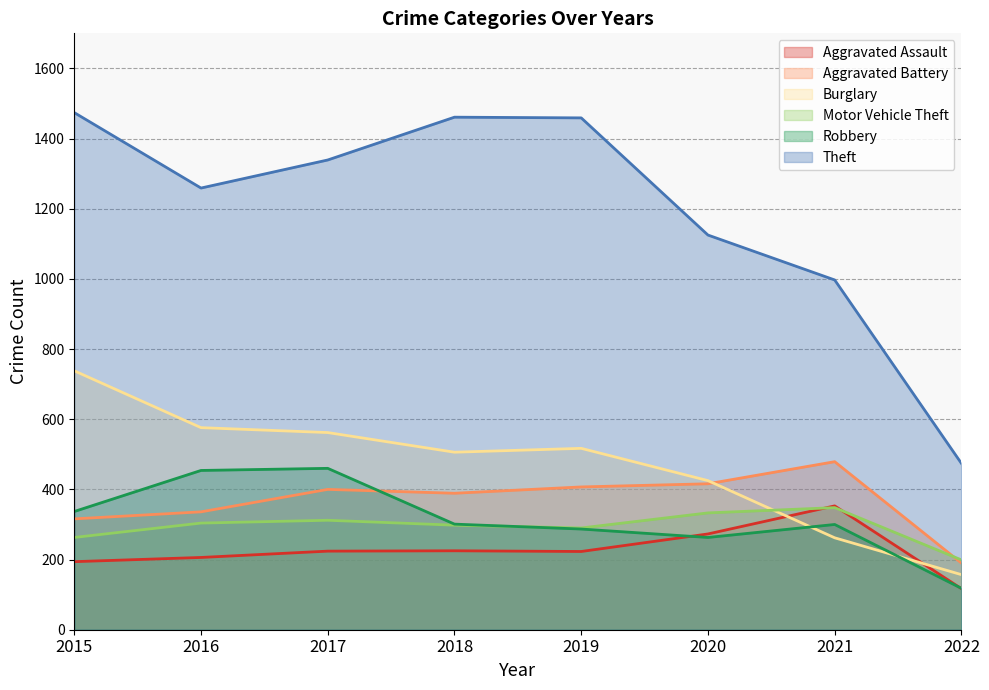

Which category has the lowest value in the Theft series?

2022